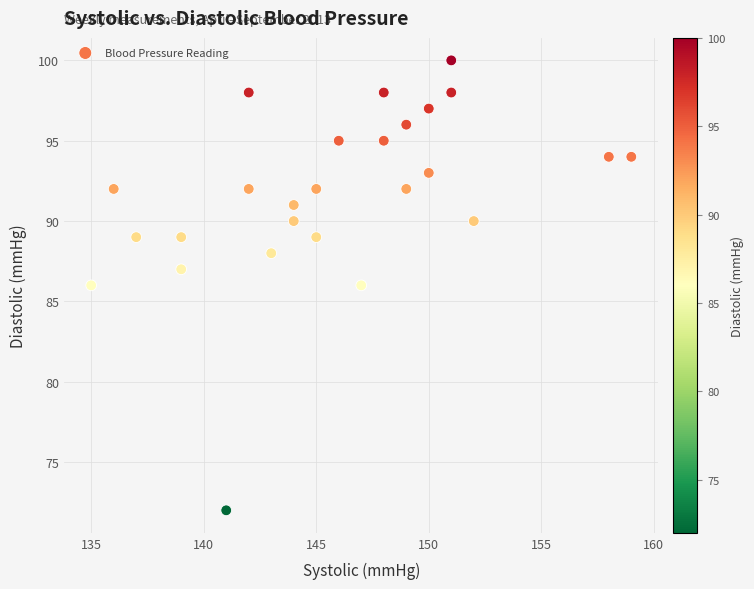

What is the range of Y values (max minus min)?

28